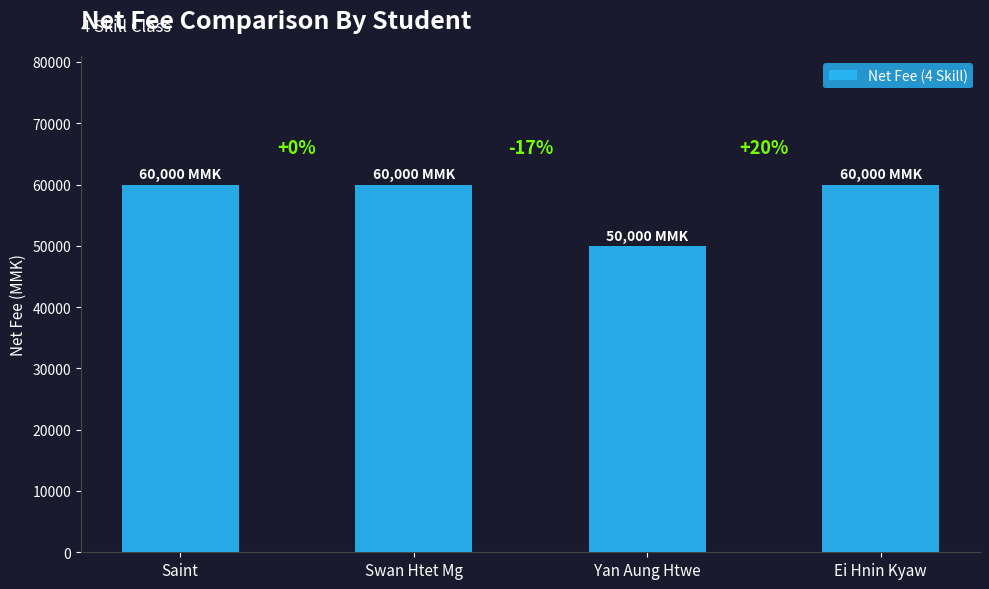

Which has a higher value, Swan Htet Mg or Ei Hnin Kyaw?

Swan Htet Mg